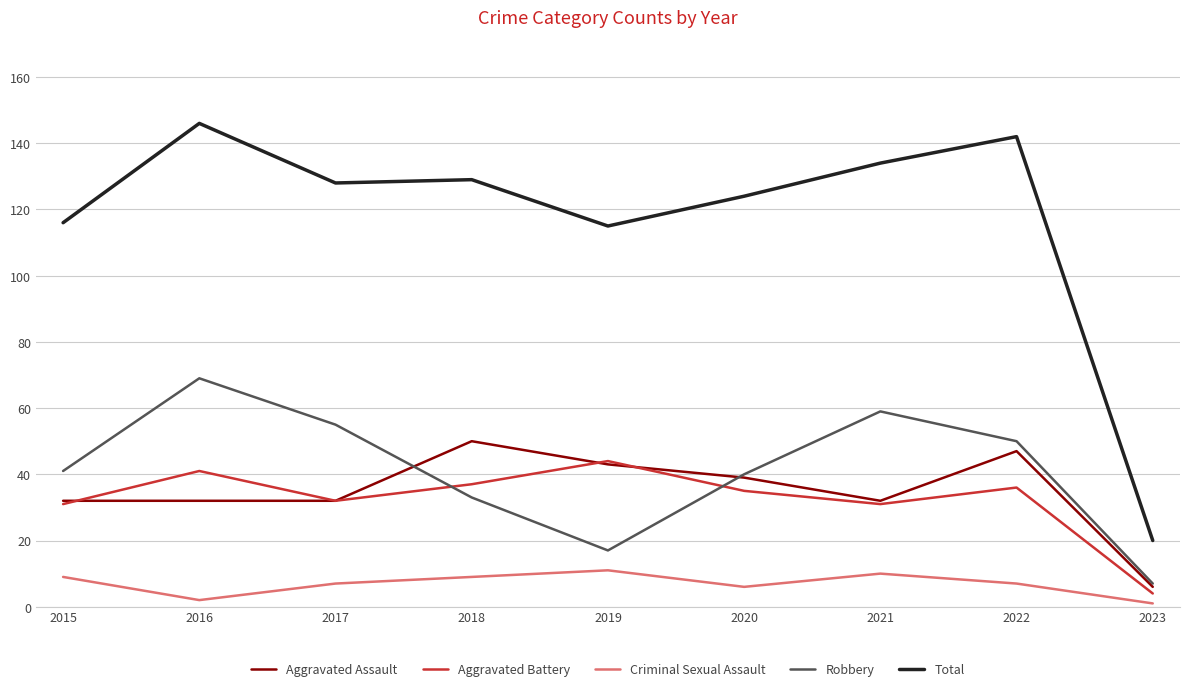

At which category does the chart reach its peak across all series?

2016